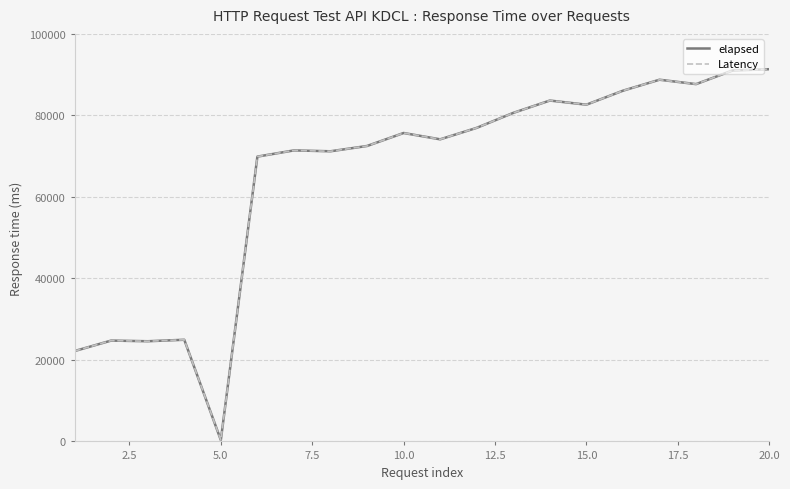

What is the difference between the maximum and second lowest values in the elapsed series?

69162